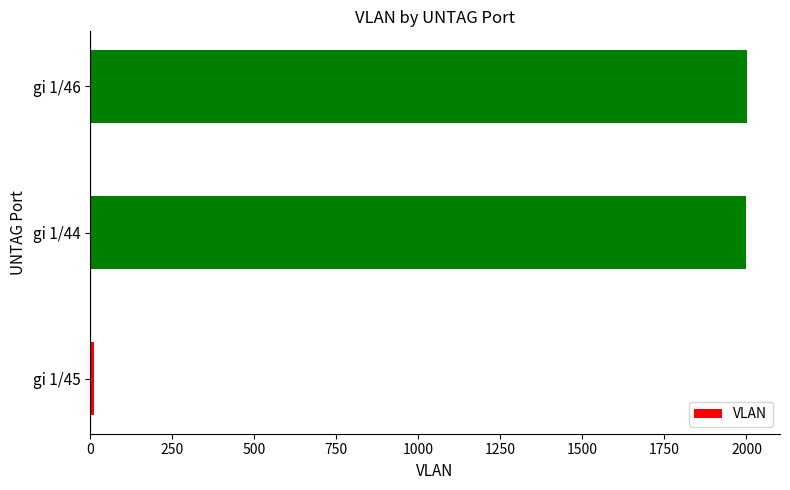

Where is the data nearest to the value 1007?

gi 1/44